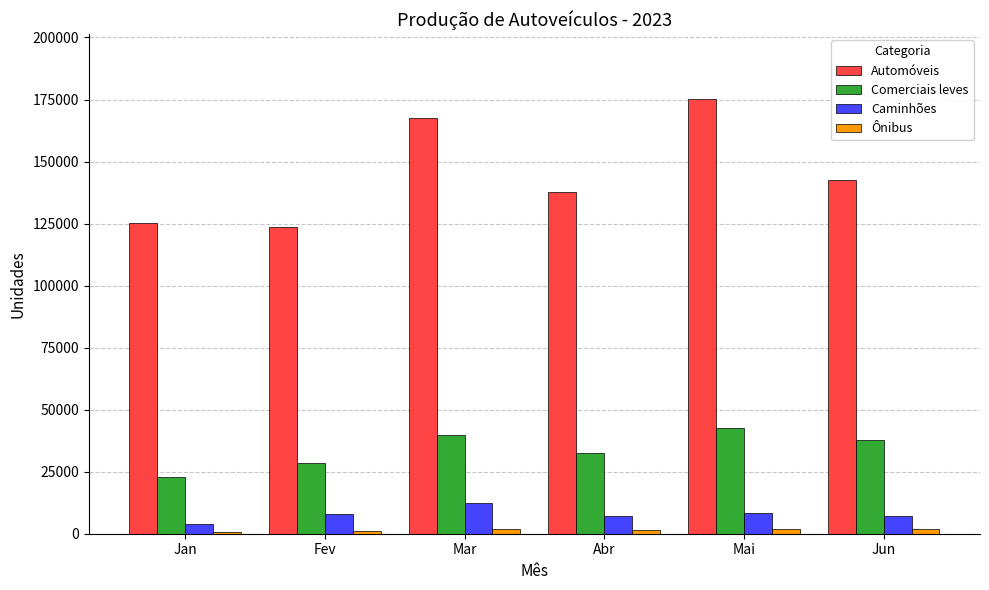

What is the difference between the maximum and minimum values in the Automóveis series?

51357